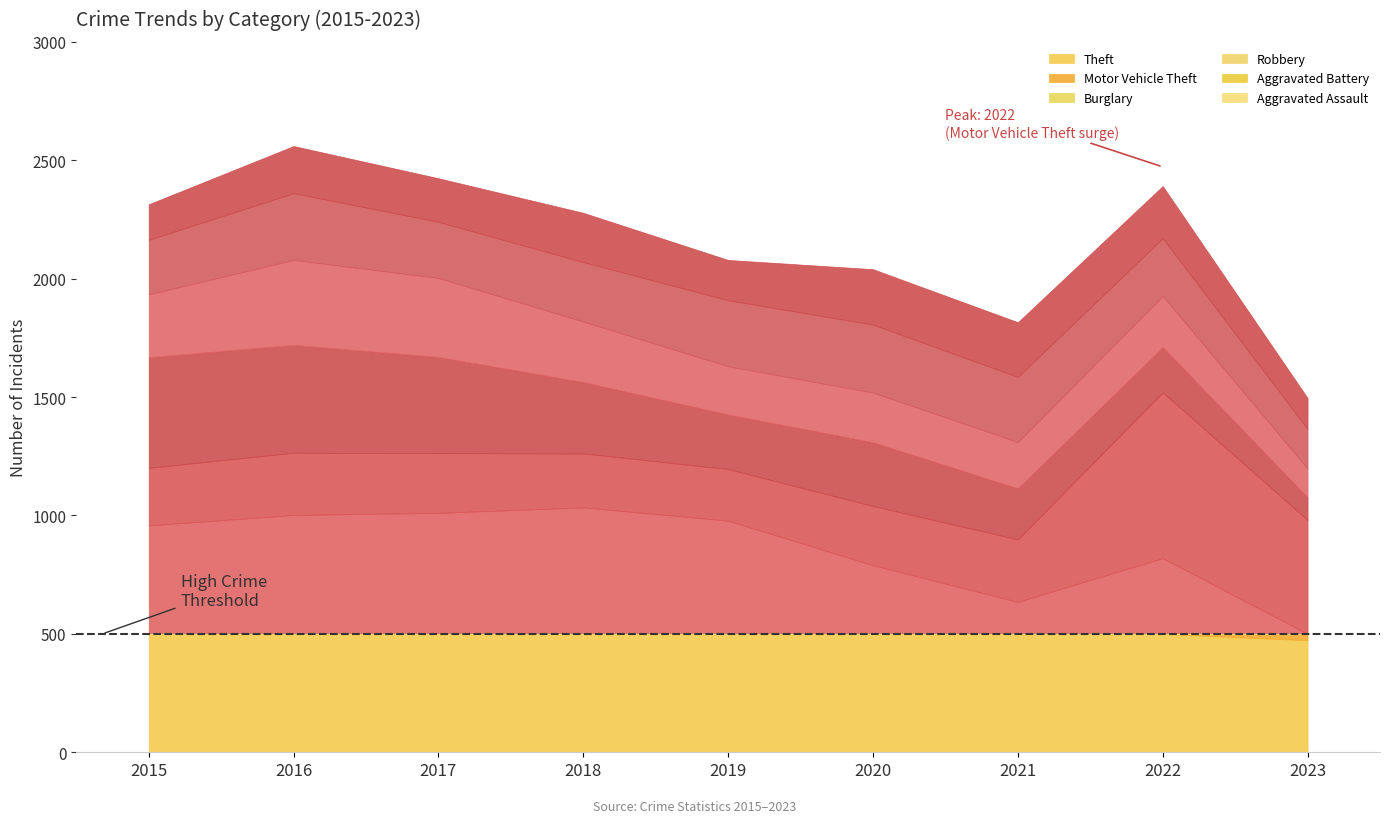

At which label is Aggravated Assault closest to 182?

2017